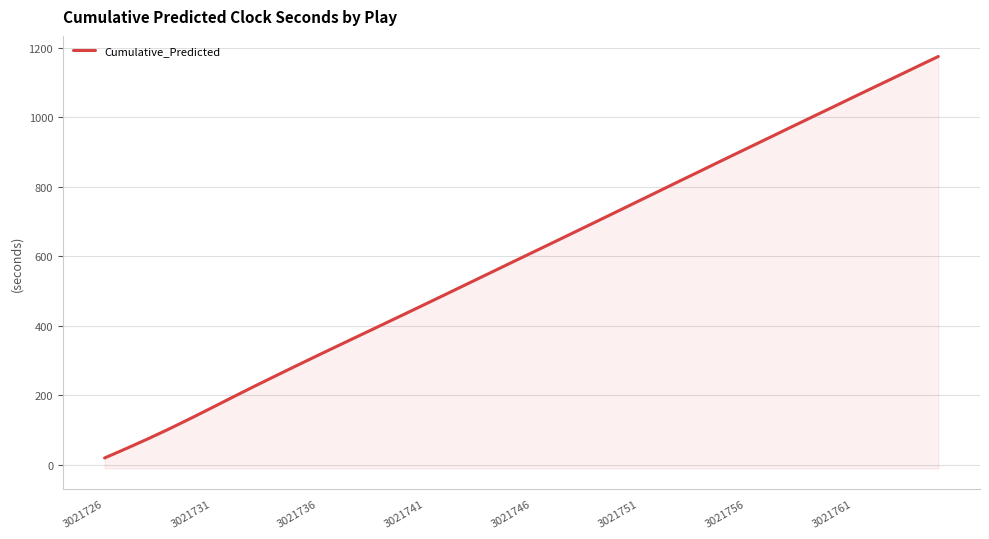

What is the sum of the values at 37 and 27?

1935.2